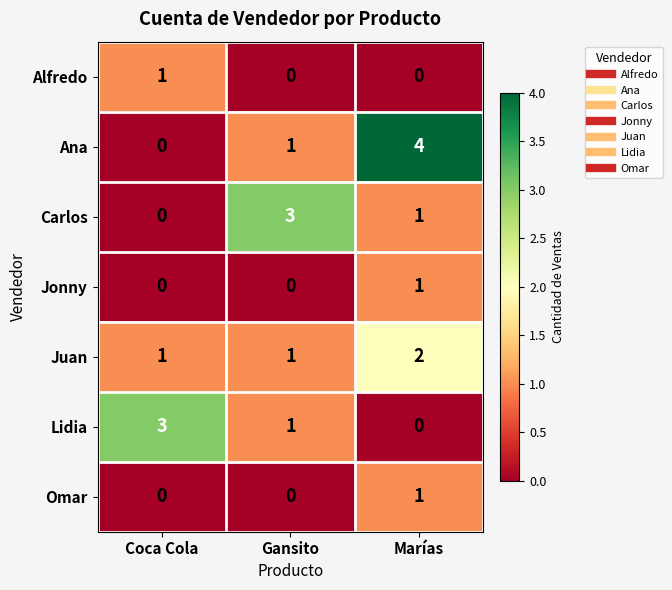

At how many categories does at least one series exceed 1?

3